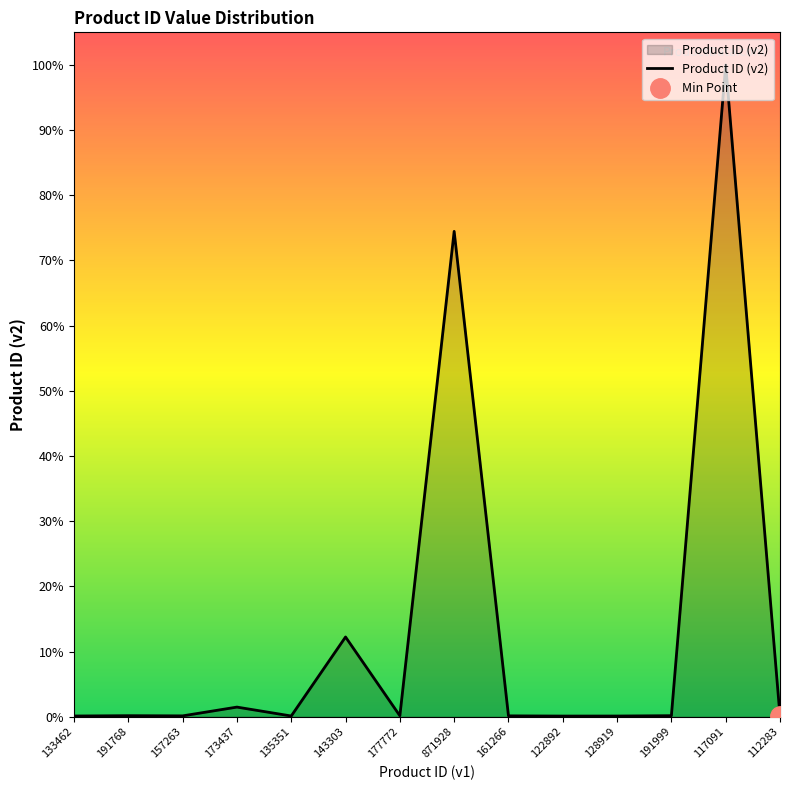

What is the difference between the values at 135351 and 117091?

116955775